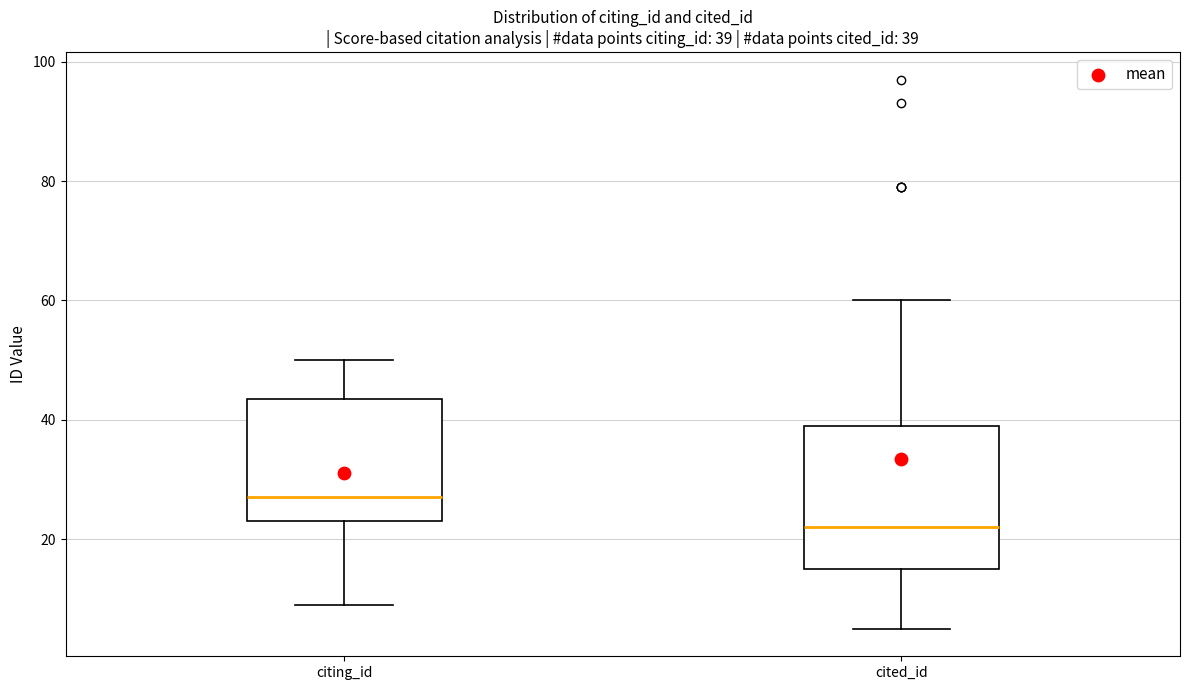

Which box is the tallest, from its lower edge to its upper edge?

cited_id